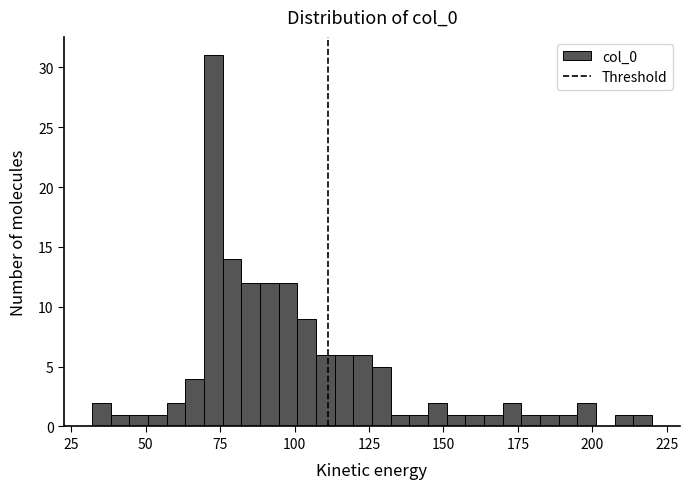

Read against the x-axis, roughly where is the centre of the tallest bar?

75